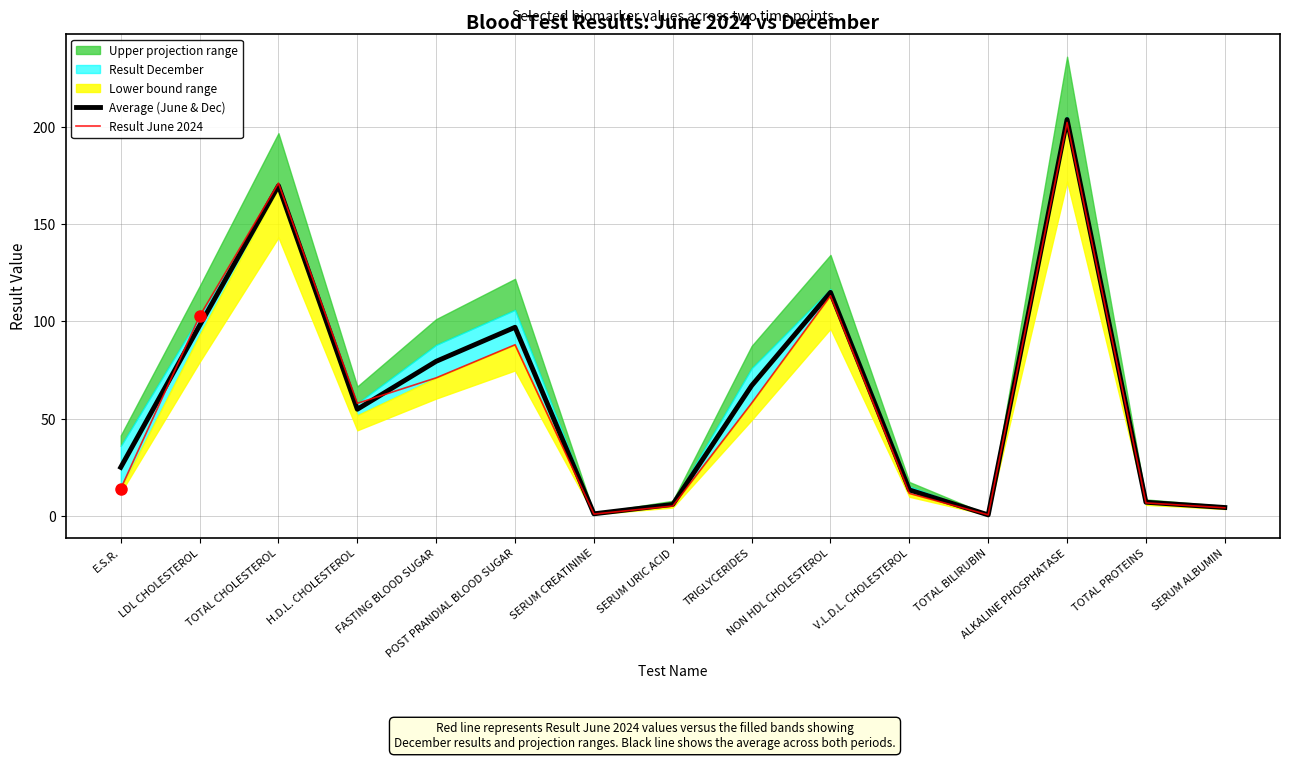

What is the average value of the Result June 2024 series?

60.5